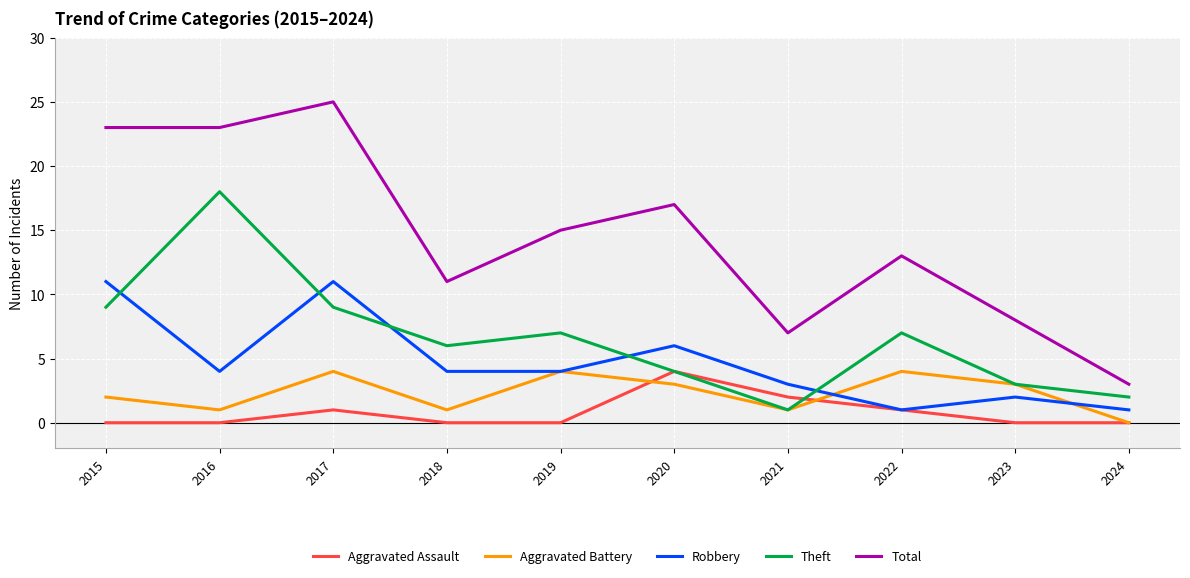

What is the difference between the second highest and second lowest values in the Aggravated Battery series?

3